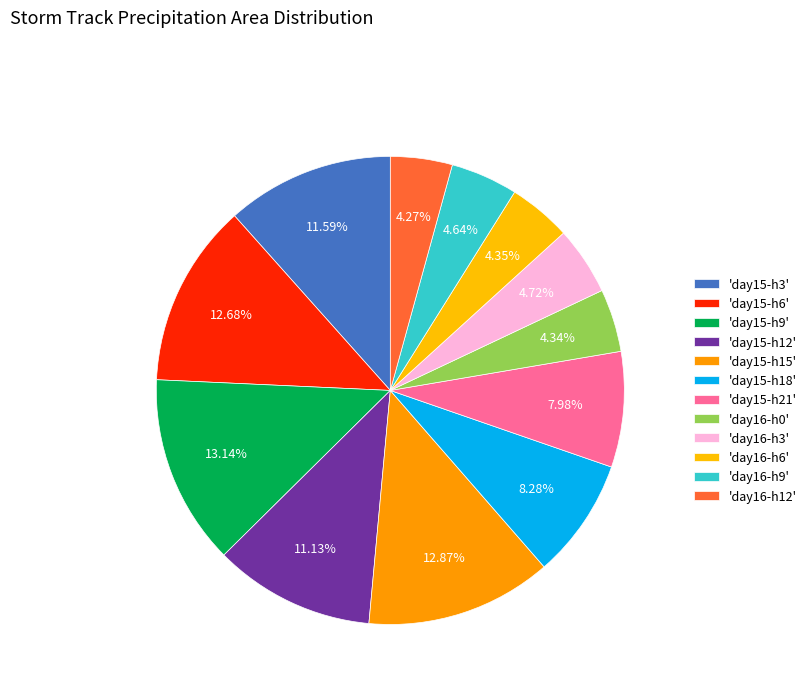

How many segments does this pie chart have?

12